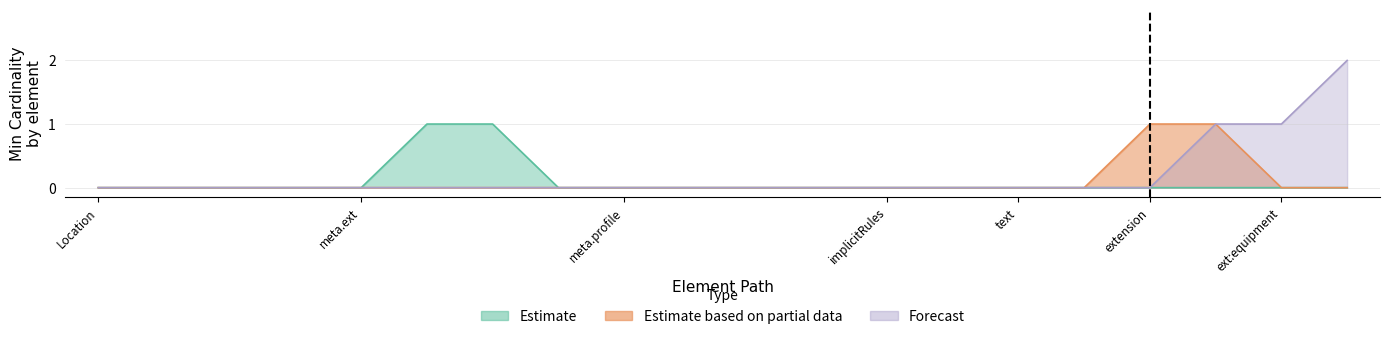

What is the difference between the second highest and minimum values in the Estimate series?

1